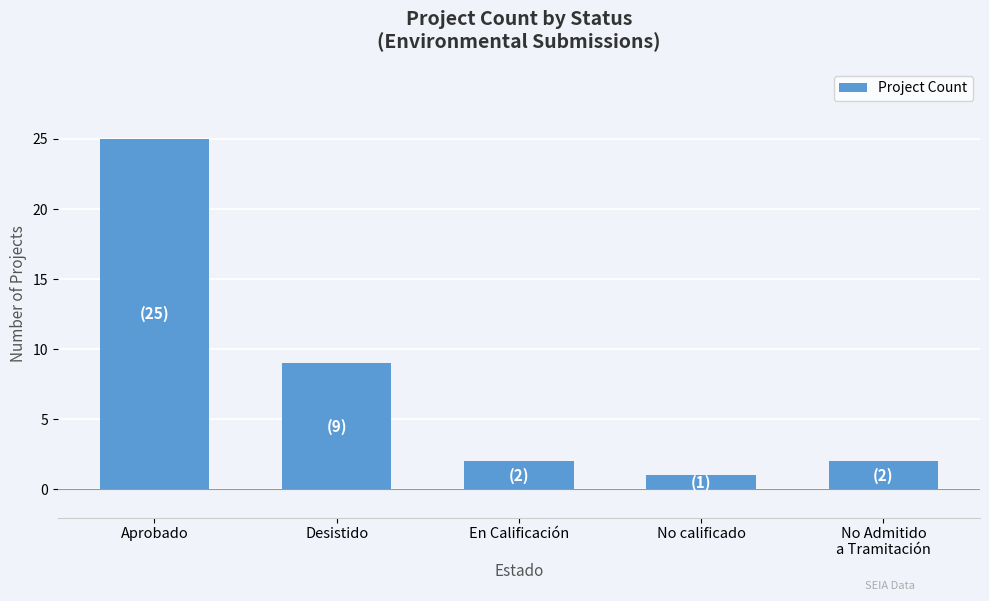

What is the difference between the values at Desistido and En Calificación?

7